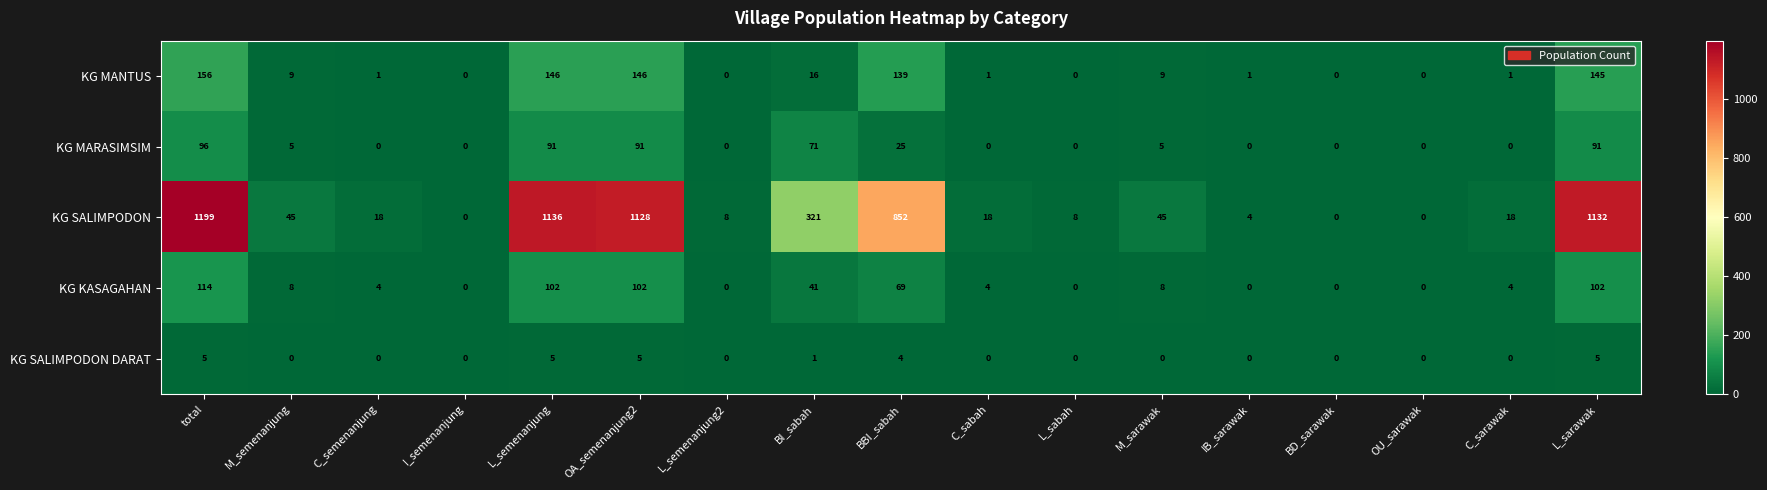

Where does the KG KASAGAHAN series first go above 4?

total